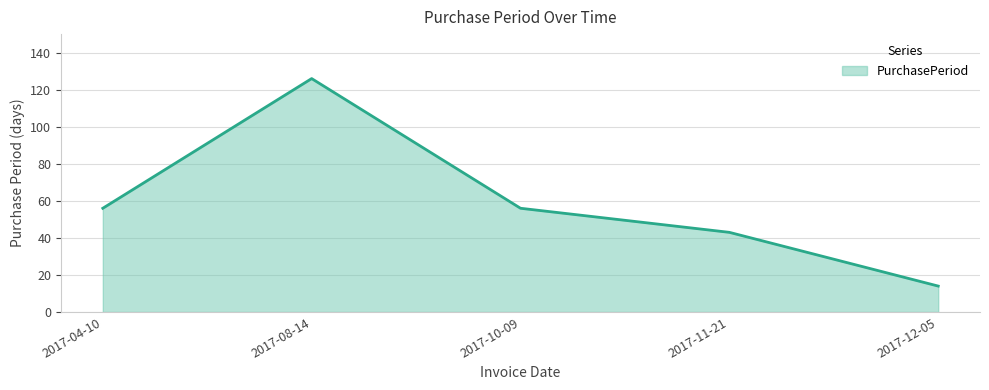

Is it true that the value at 2017-11-21 is 22?

False